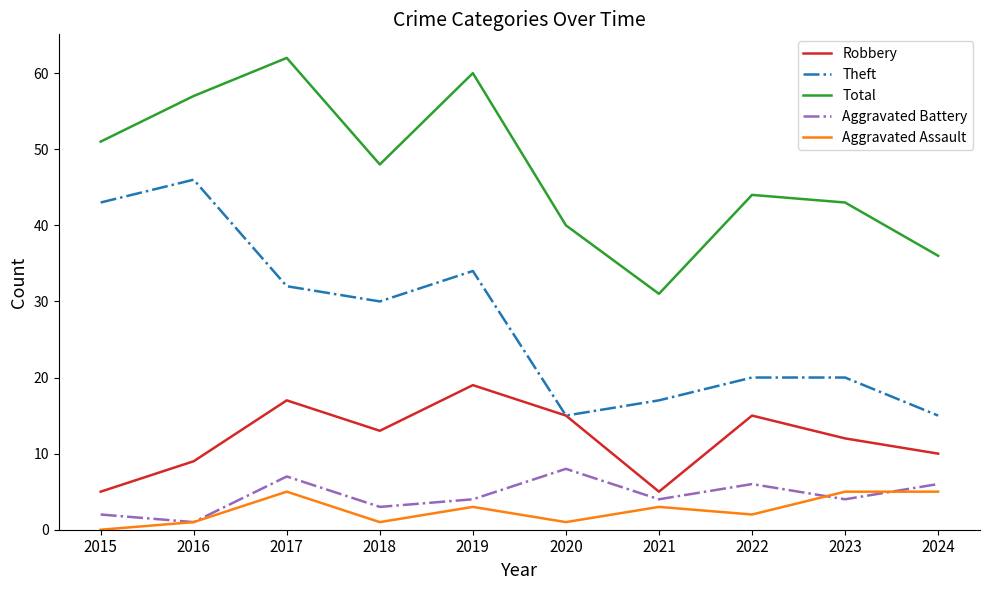

What is the sum of all Aggravated Battery values?

45